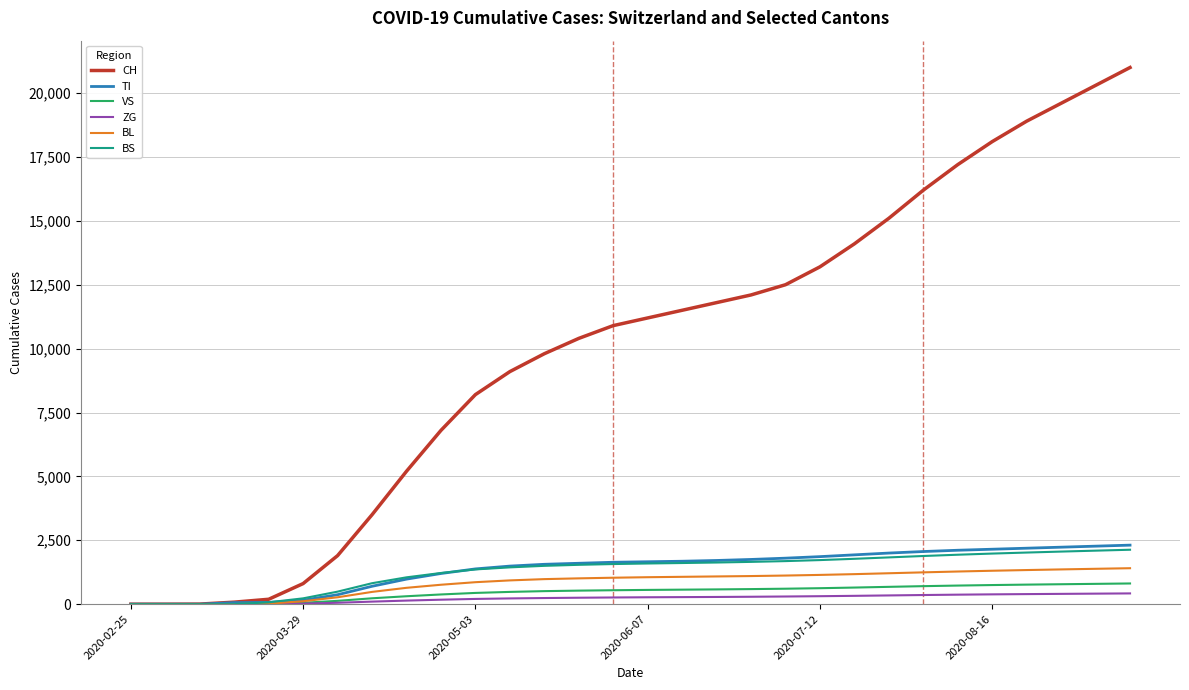

Which series has the largest range (max minus min)?

CH